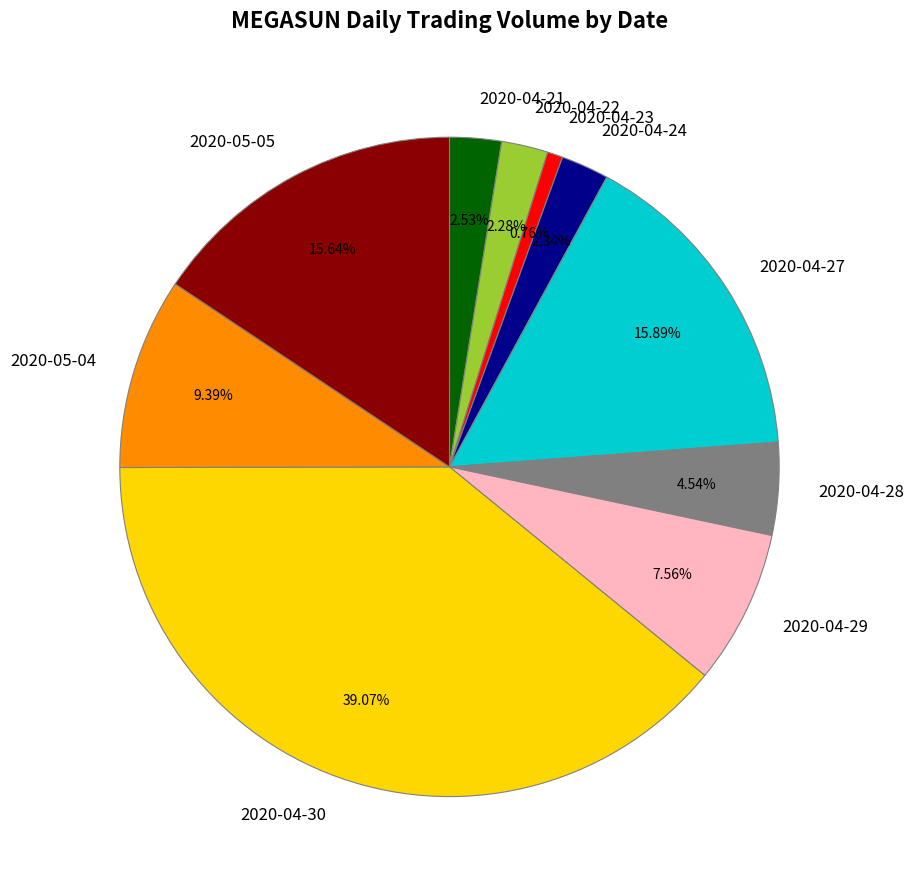

The 2020-05-05 slice represents 16% of the pie. True or false?

True